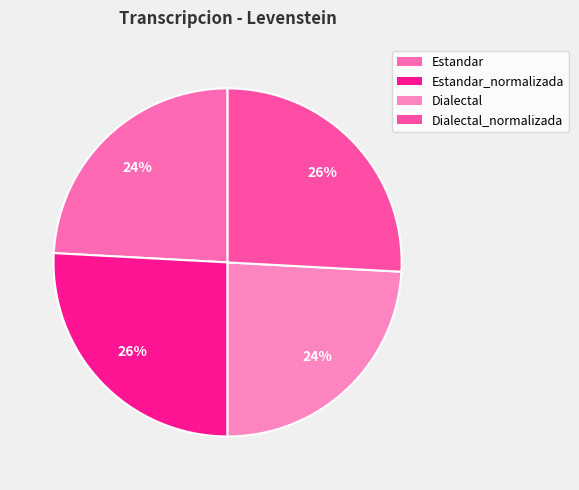

Count the number of slices in the pie.

4